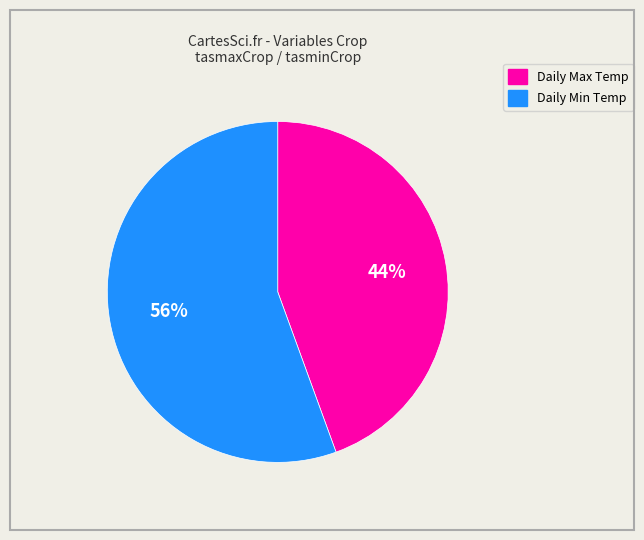

Is there any slice that represents more than half of the pie?

Yes